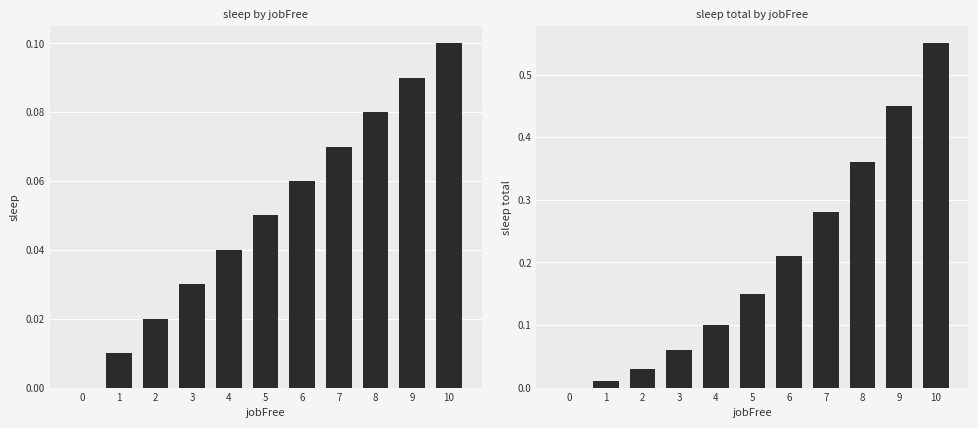

True or false: sleep has a value of 0.0 at 5.

False